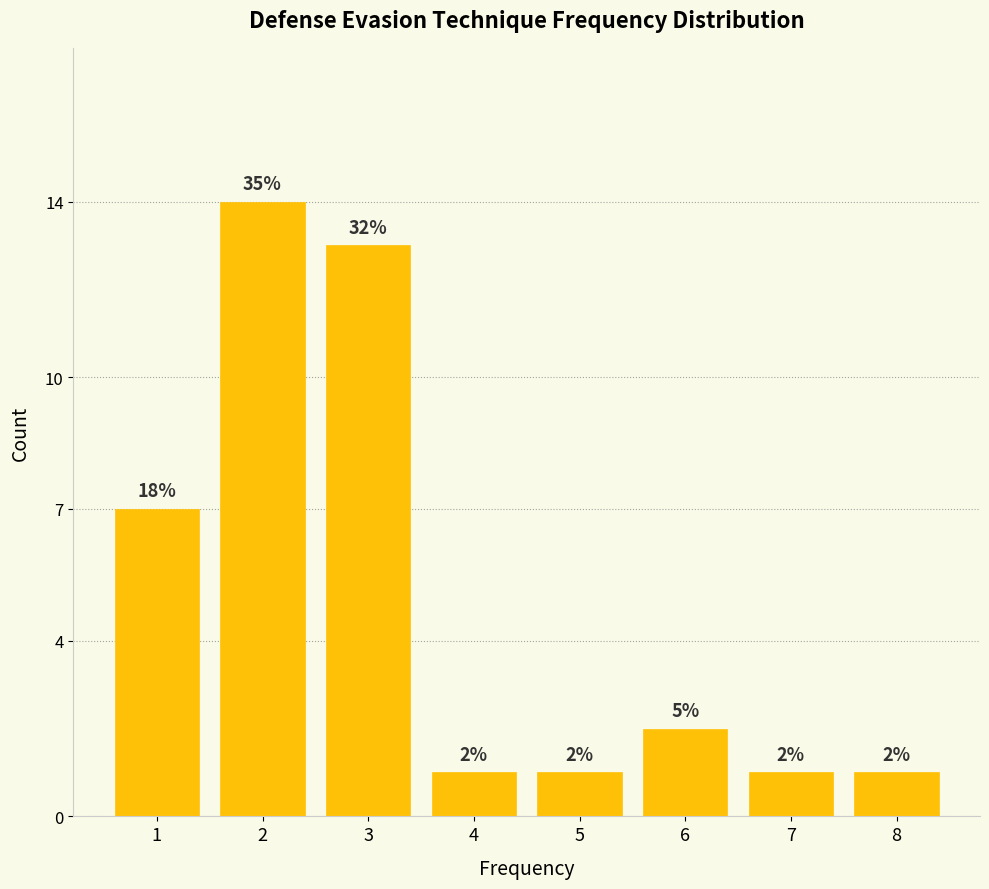

Reading left to right, list all the values displayed in this chart.

1=7	2=14	3=13	4=1	5=1	6=2	7=1	8=1